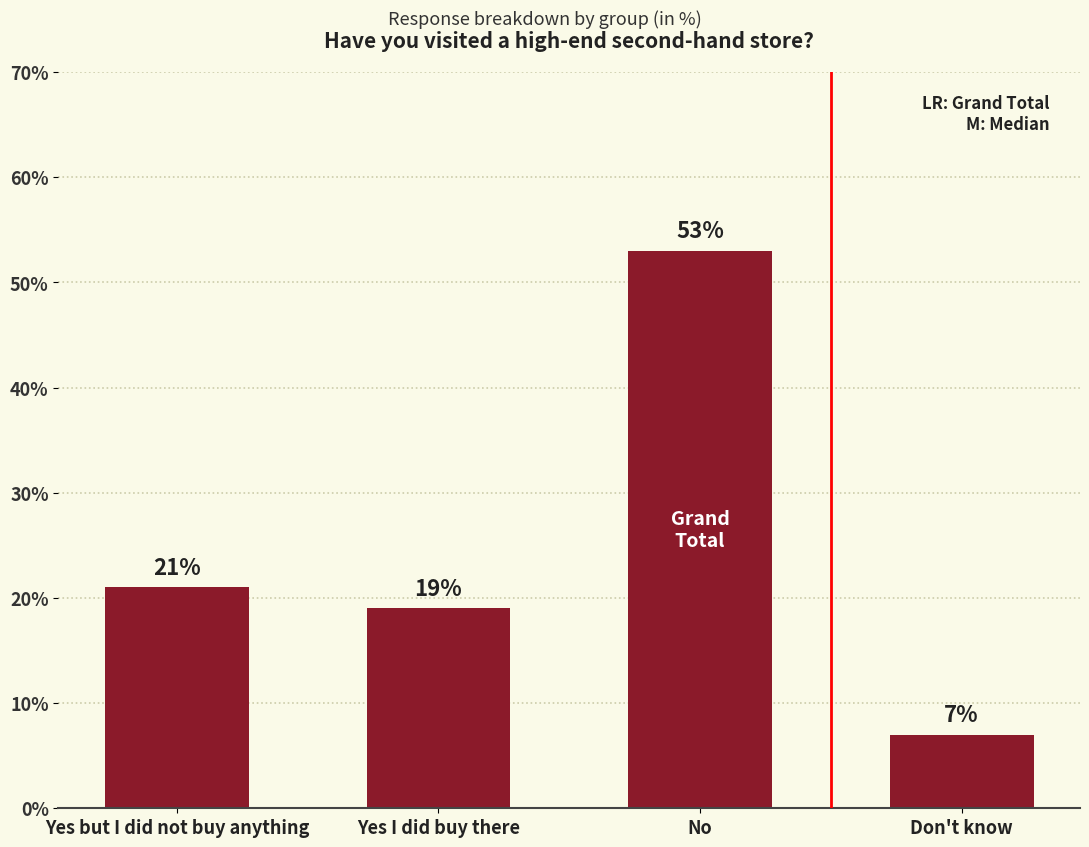

What is the minimum value shown in the chart?

7